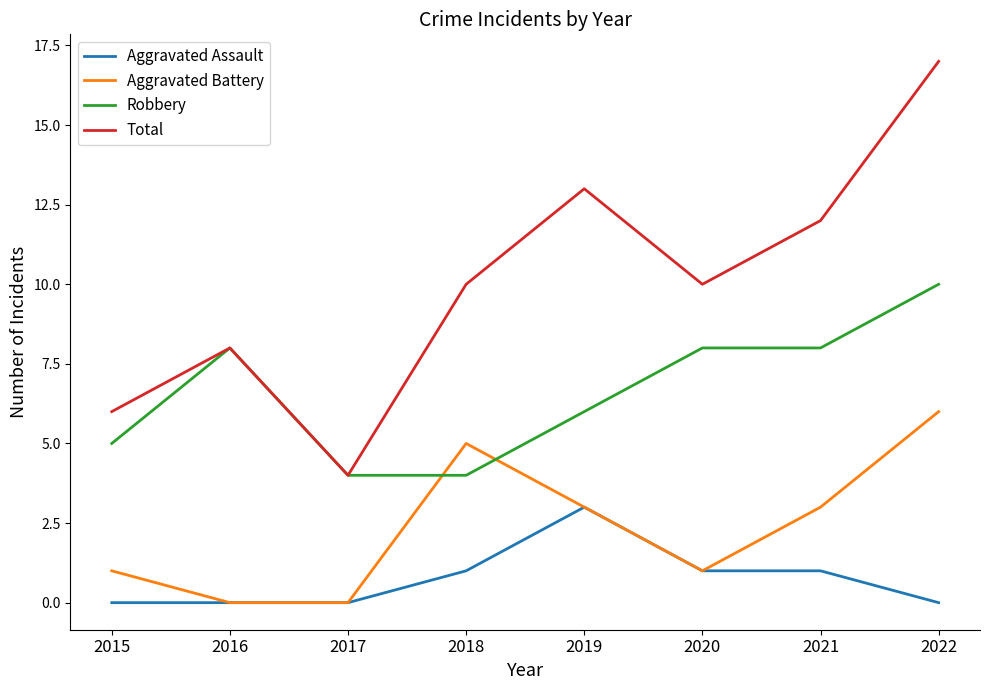

Is the value of Aggravated Assault at 2020 greater than the value of Total at 2020?

No